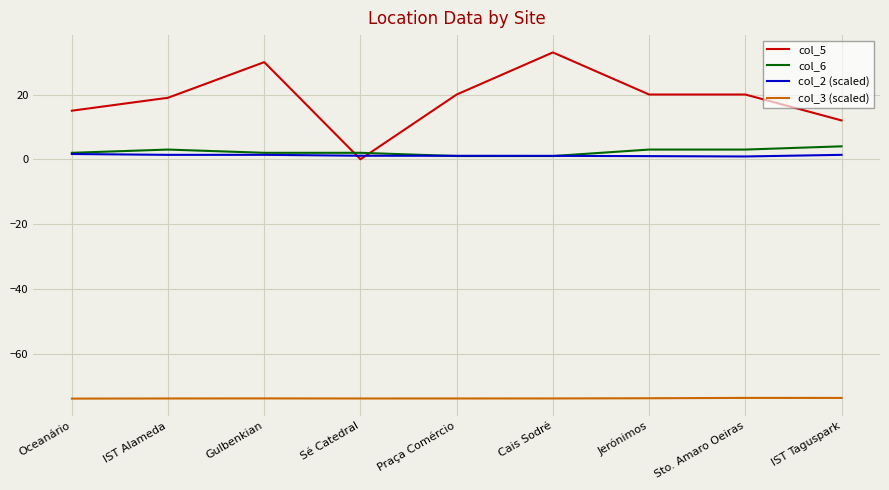

What is the sum of all col_3 (scaled) values?

-664.4